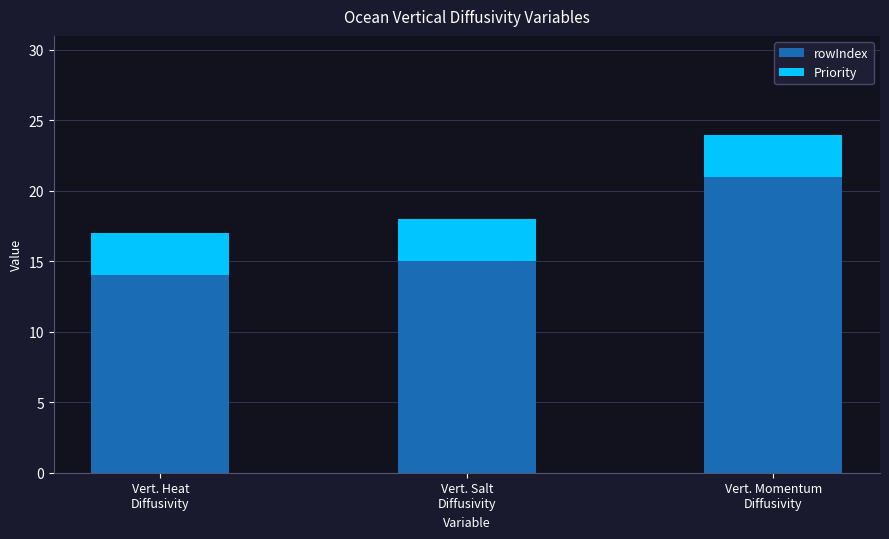

Reading left to right, what are the values for rowIndex?

14	15	21